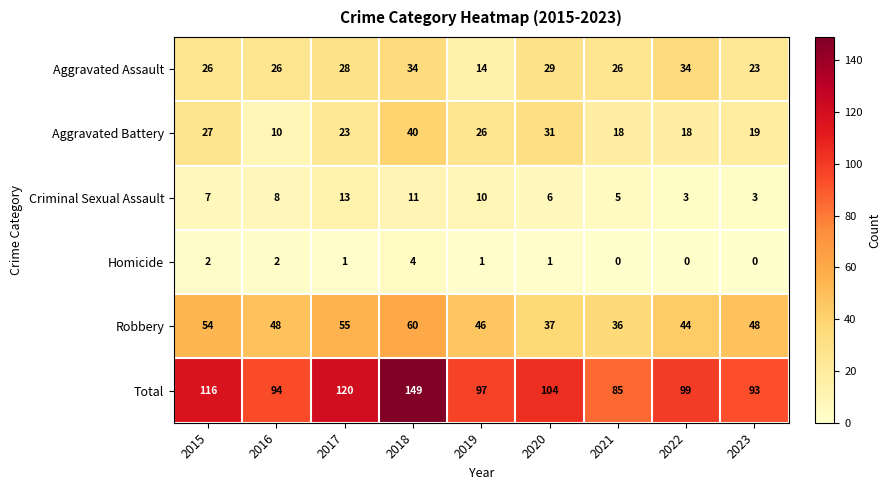

What is the maximum value shown in the chart?

149